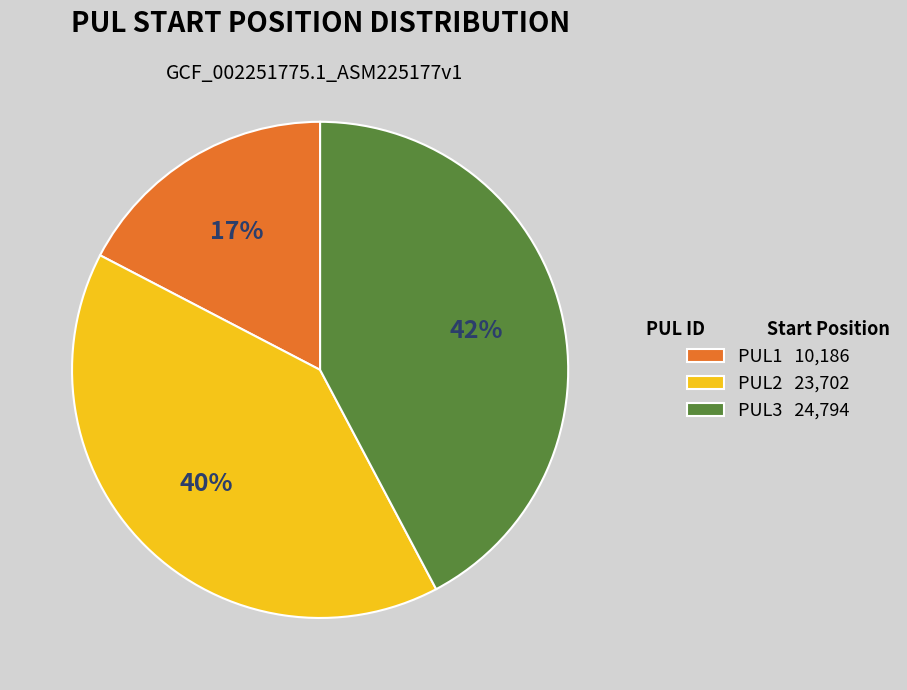

How many segments does this pie chart have?

3